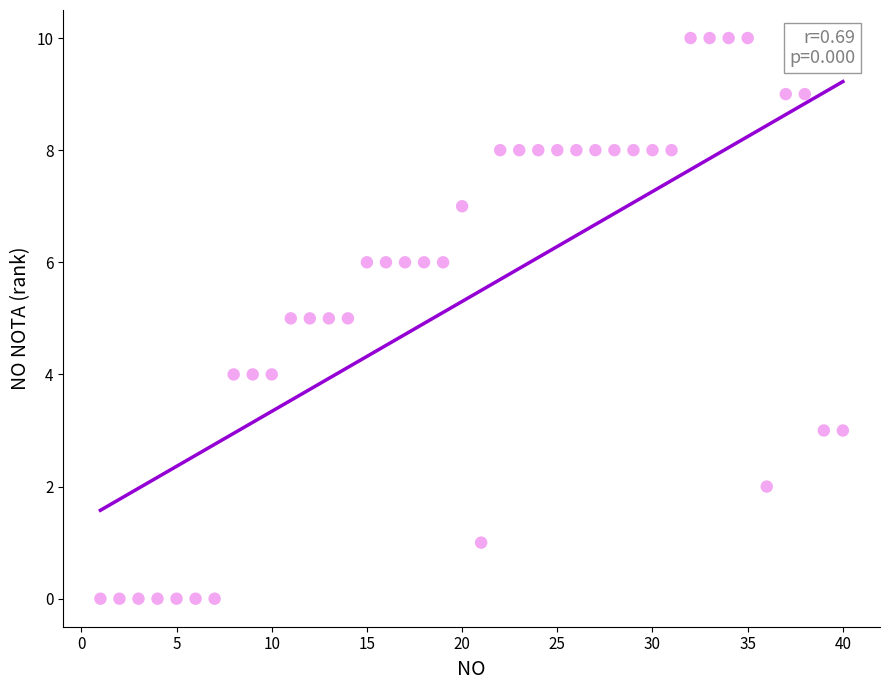

What is the range of Y values (max minus min)?

10